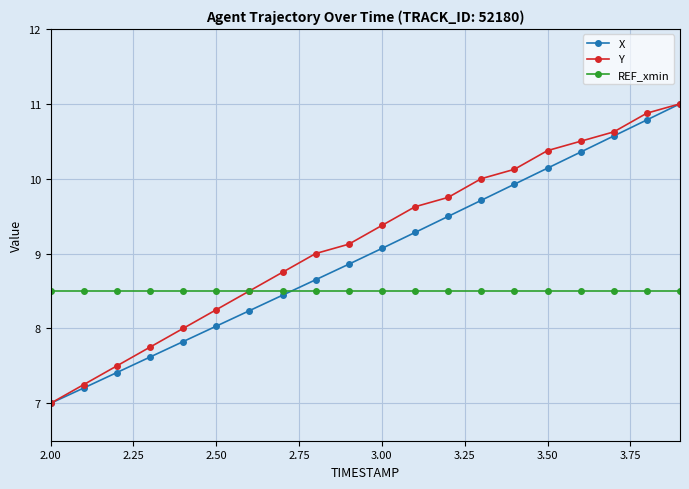

What is the value of the Y point at the 15th from the left?

10.1